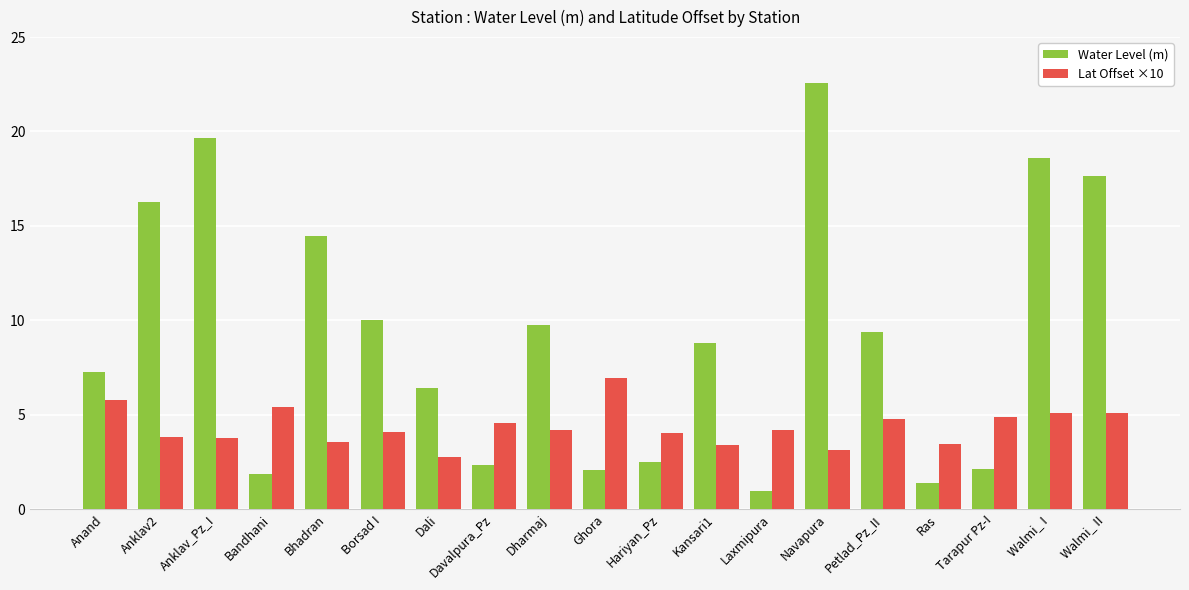

How many bars are there in each group?

2